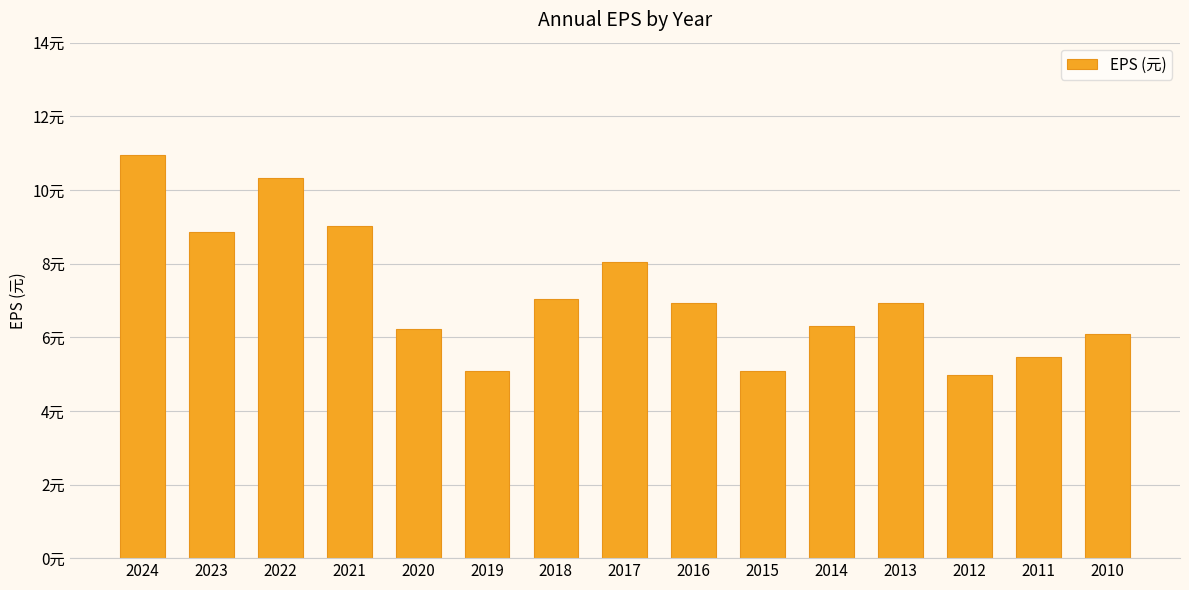

Does the chart contain any negative values?

No